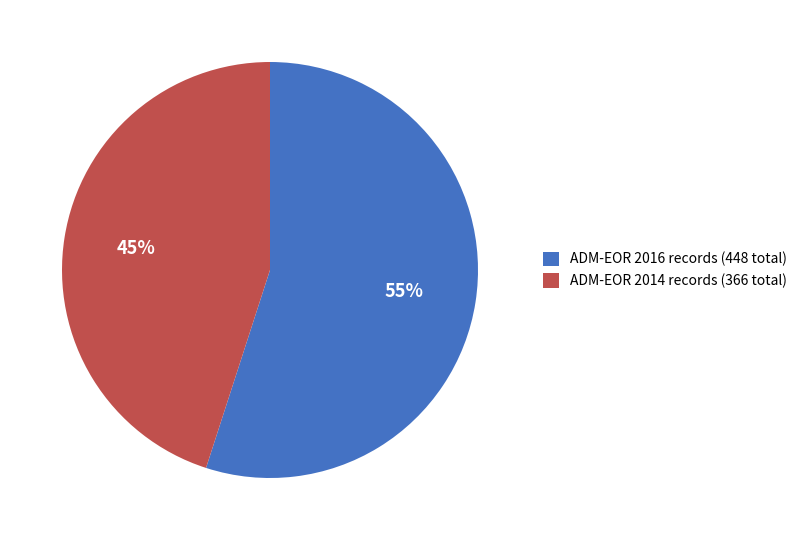

How many segments does this pie chart have?

2